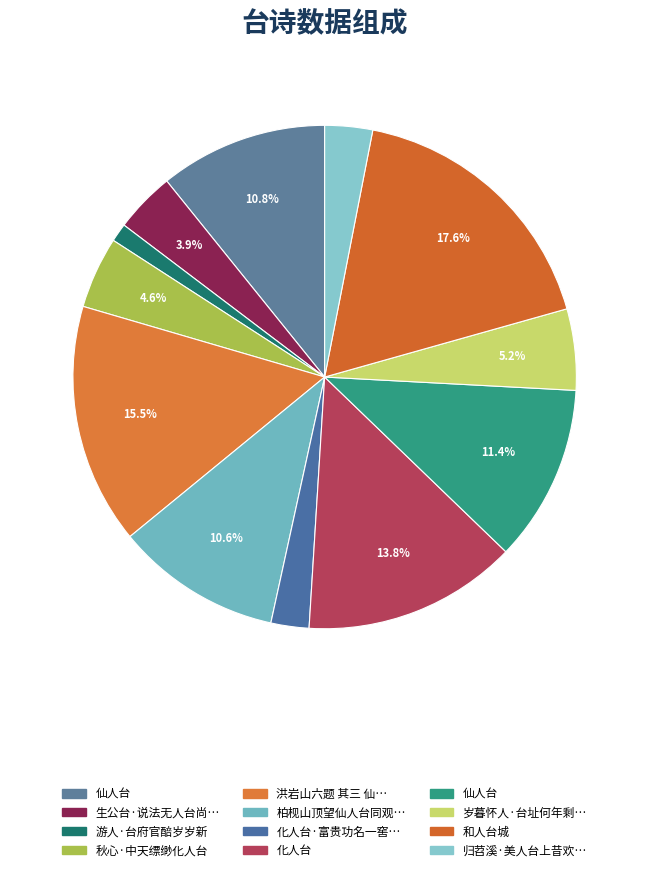

Is there a majority slice in this chart?

No